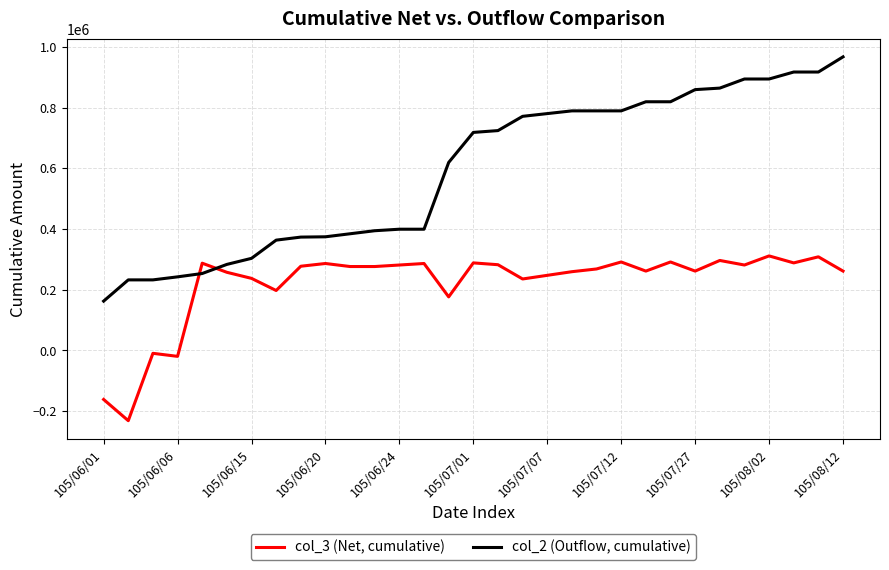

Does the chart have visible grid lines?

Yes